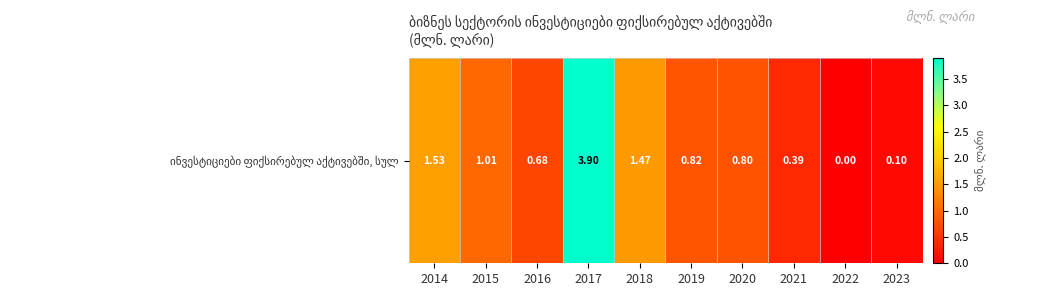

Reading left to right, what are all the values shown in this chart?

1.5	1.0	0.7	3.9	1.5	0.8	0.8	0.4	0.0	0.1